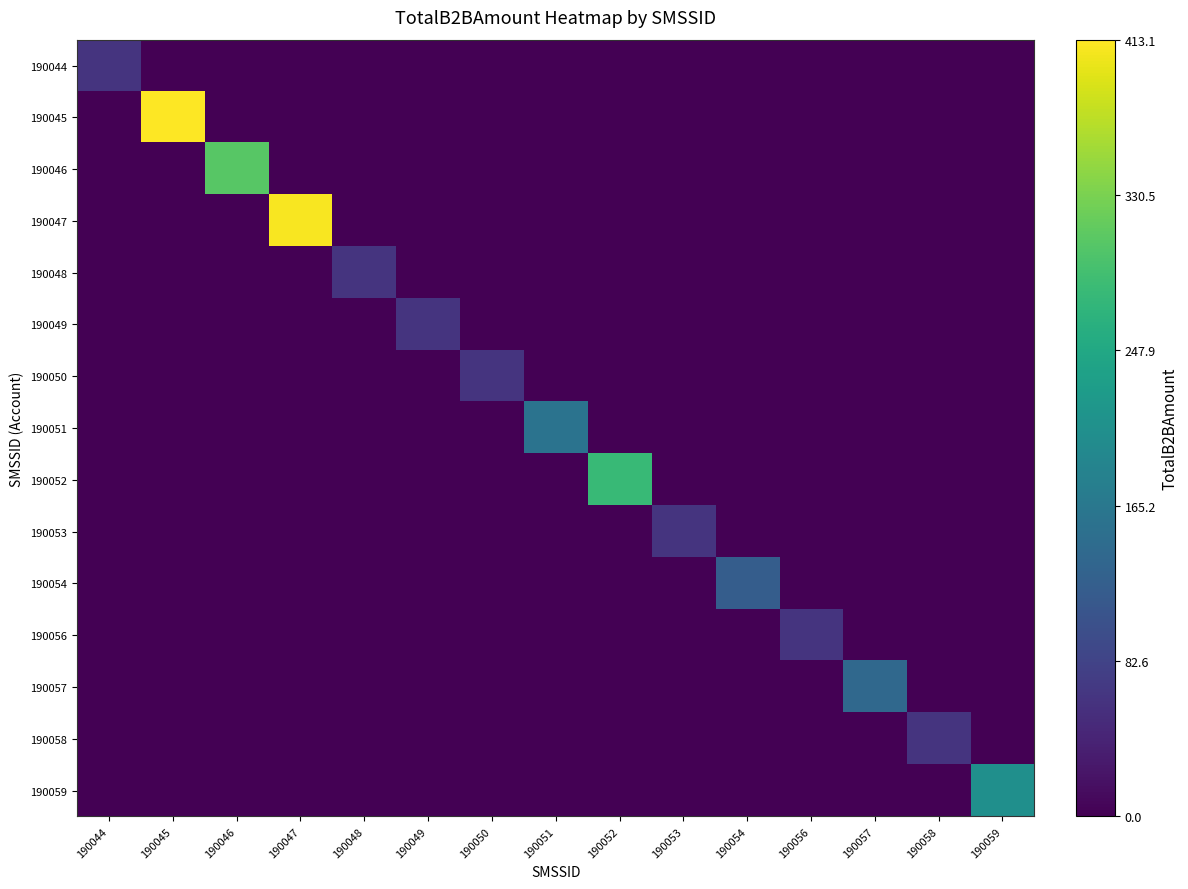

At how many categories does at least one series exceed 300?

3